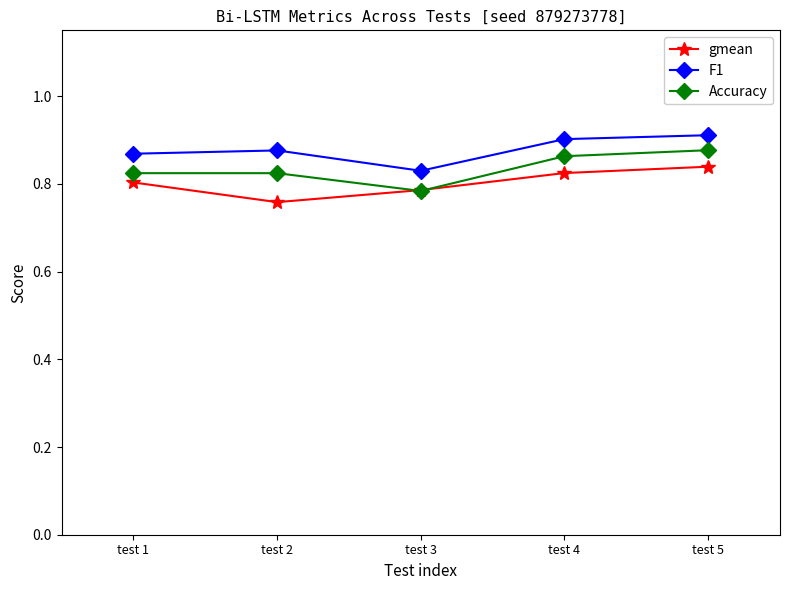

Count the gmean values in the range 0 to 1.

5